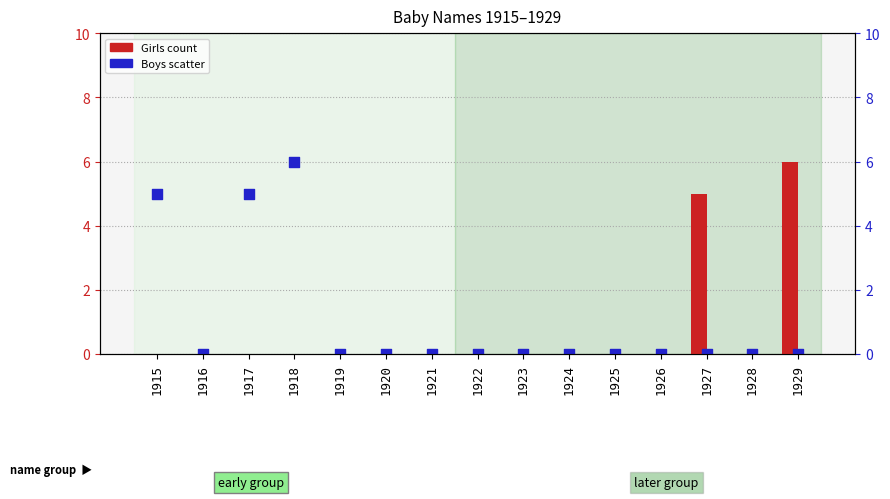

At which category is the sum across all series the highest?

1918